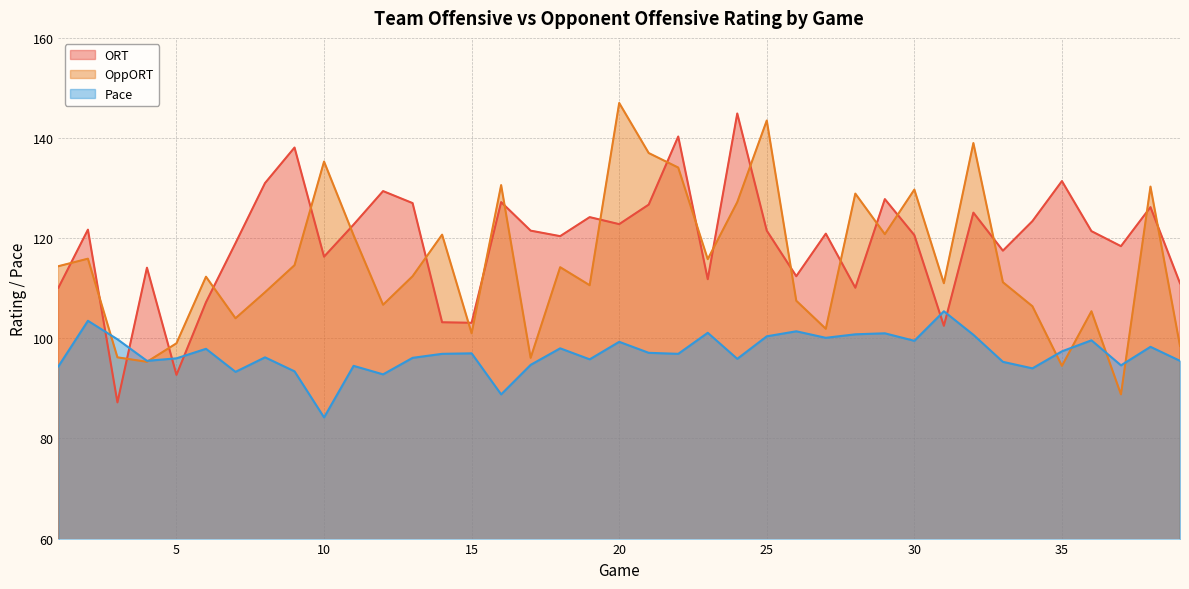

At how many categories does at least one series exceed 128?

15